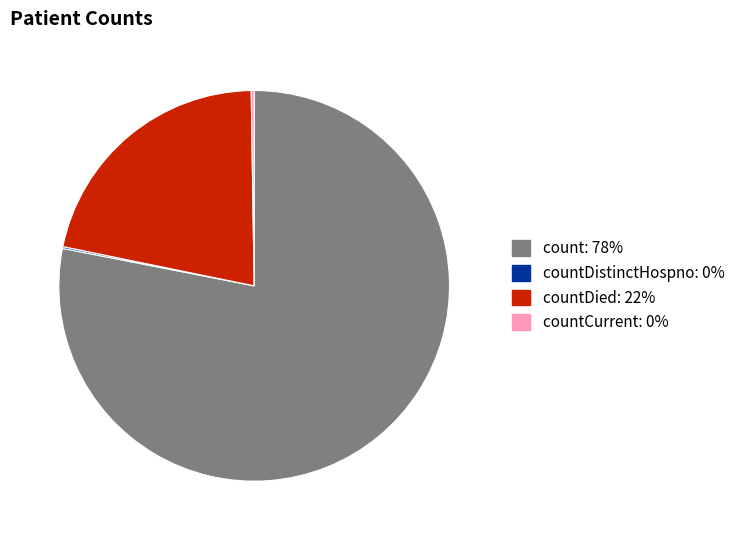

Is there any slice that represents more than half of the pie?

Yes